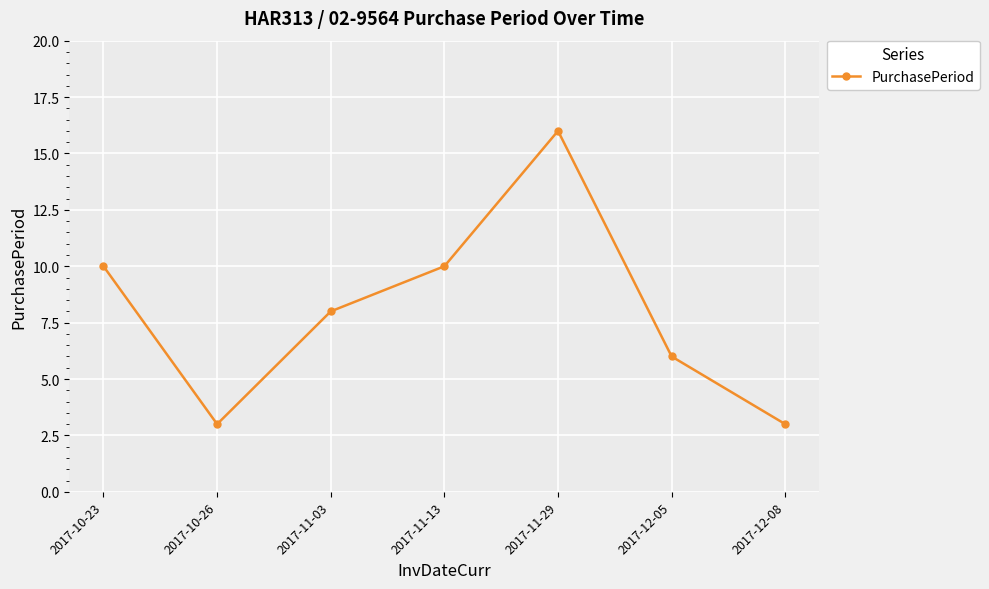

What is the label of the 4th point from the left?

2017-11-13